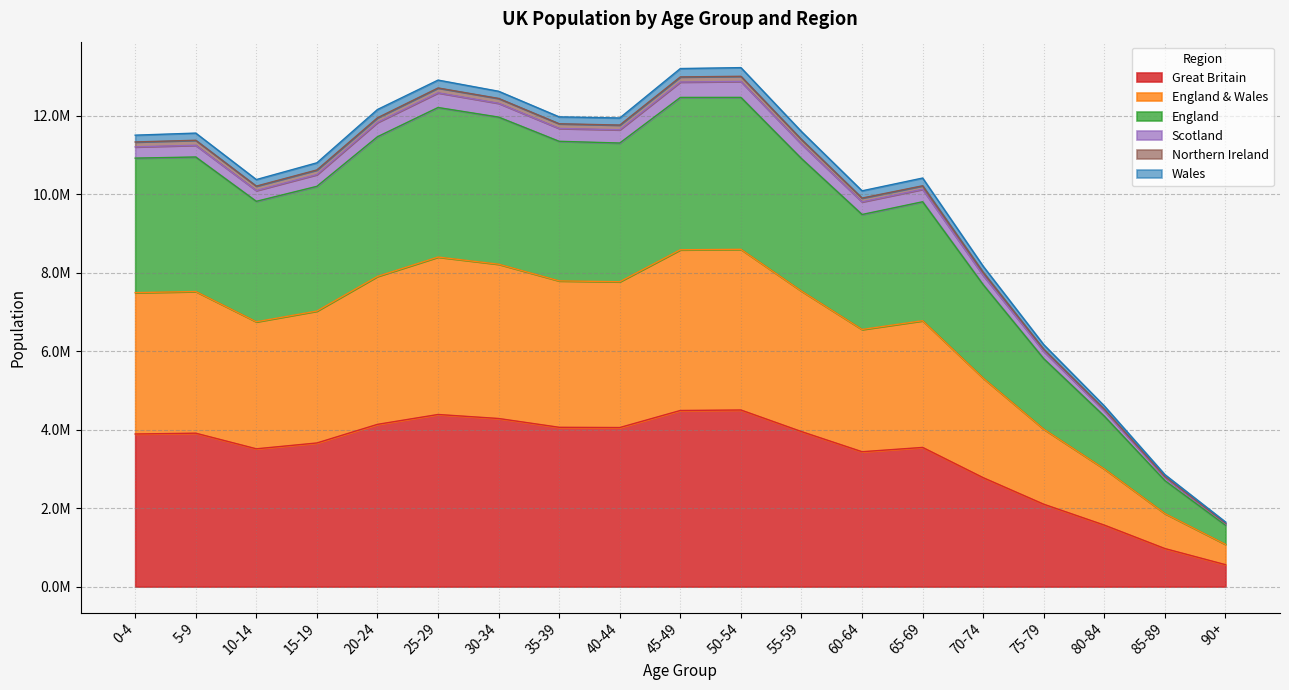

What is the average value of the Great Britain series?

3357147